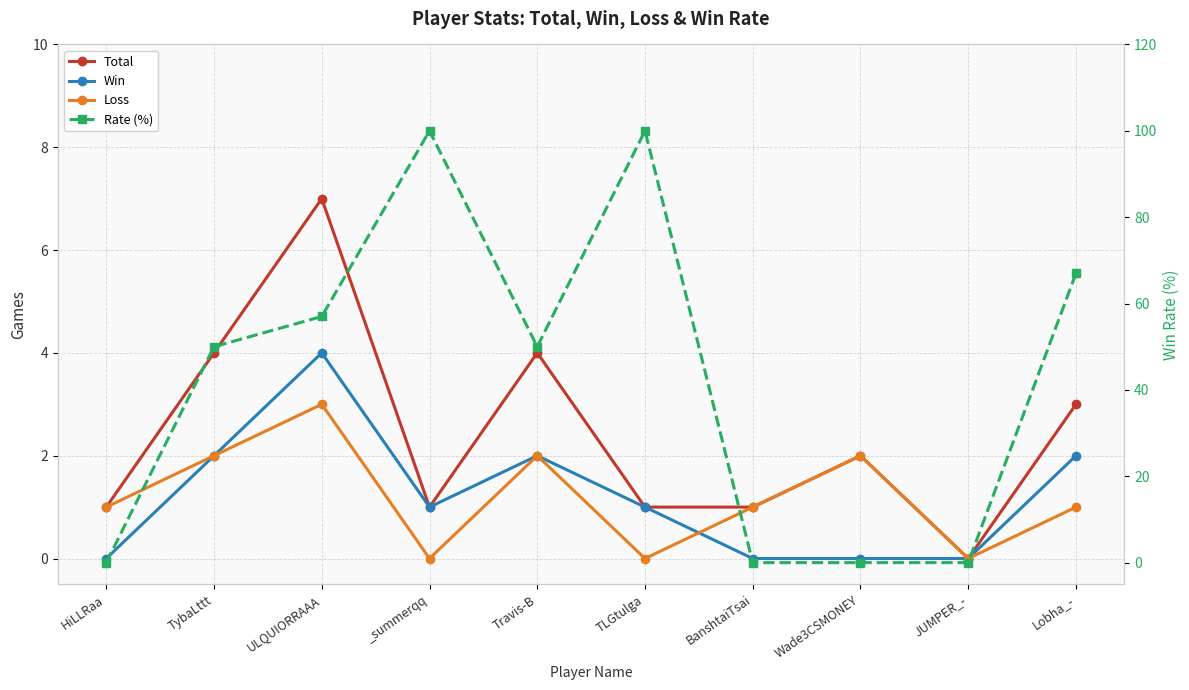

At how many categories does at least one series exceed 4?

6